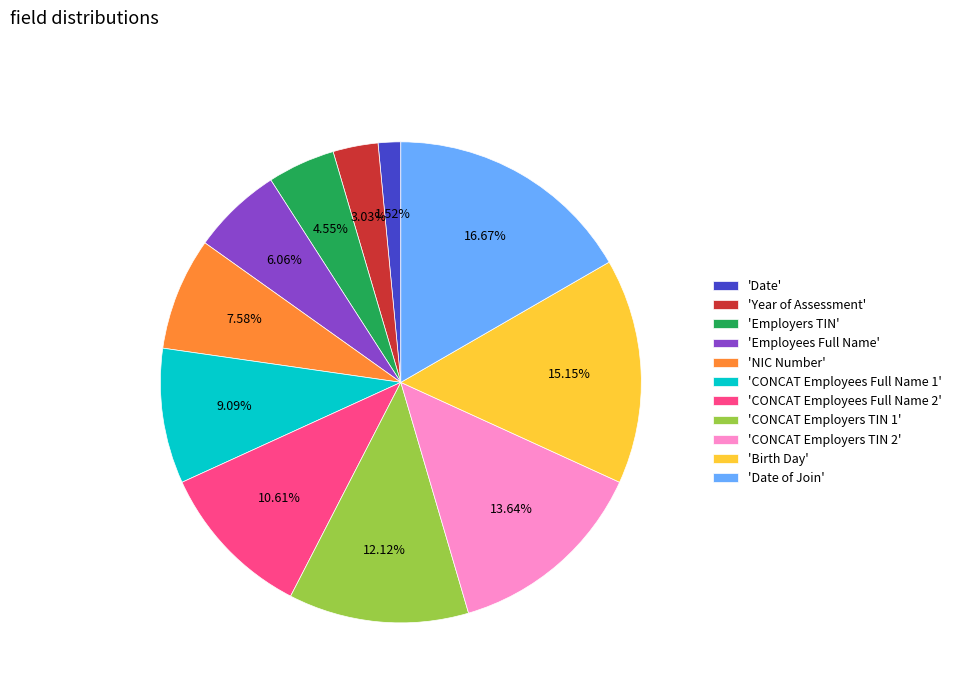

How many segments does this pie chart have?

11